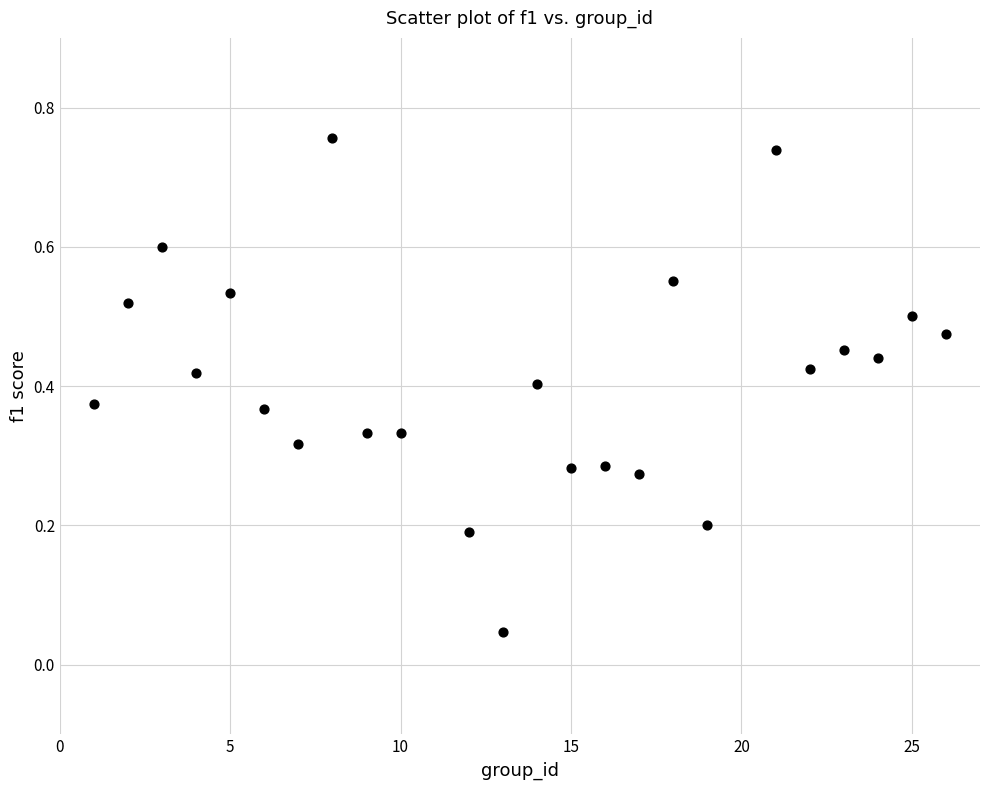

What is the range of X values (max minus min)?

25.0